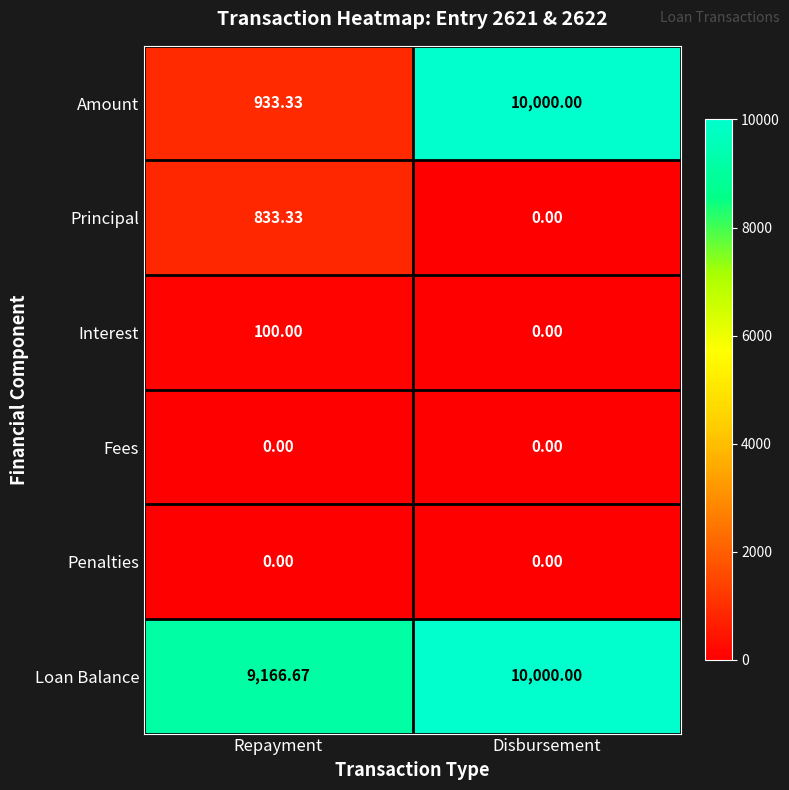

At which category is the sum across all series the highest?

Disbursement